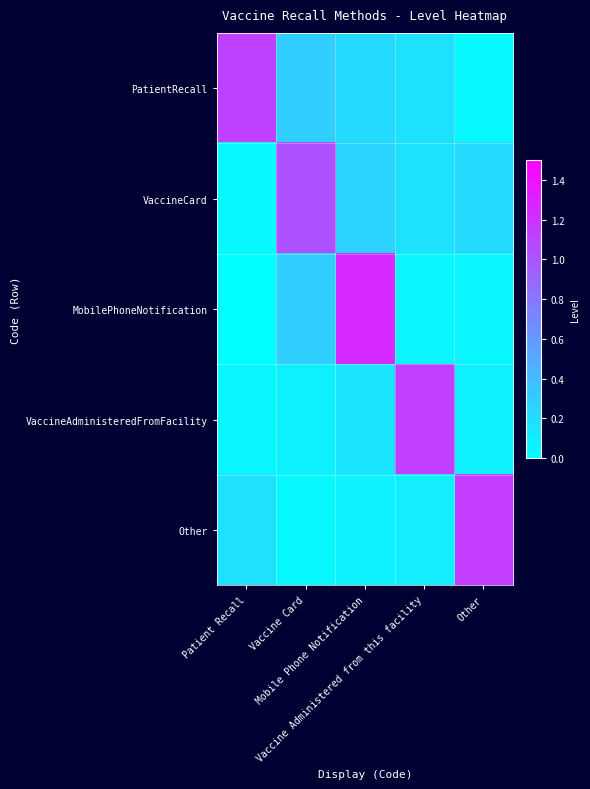

Rank the series by their maximum value, from lowest to highest.

VaccineCard, PatientRecall, VaccineAdministeredFromFacility, Other, MobilePhoneNotification